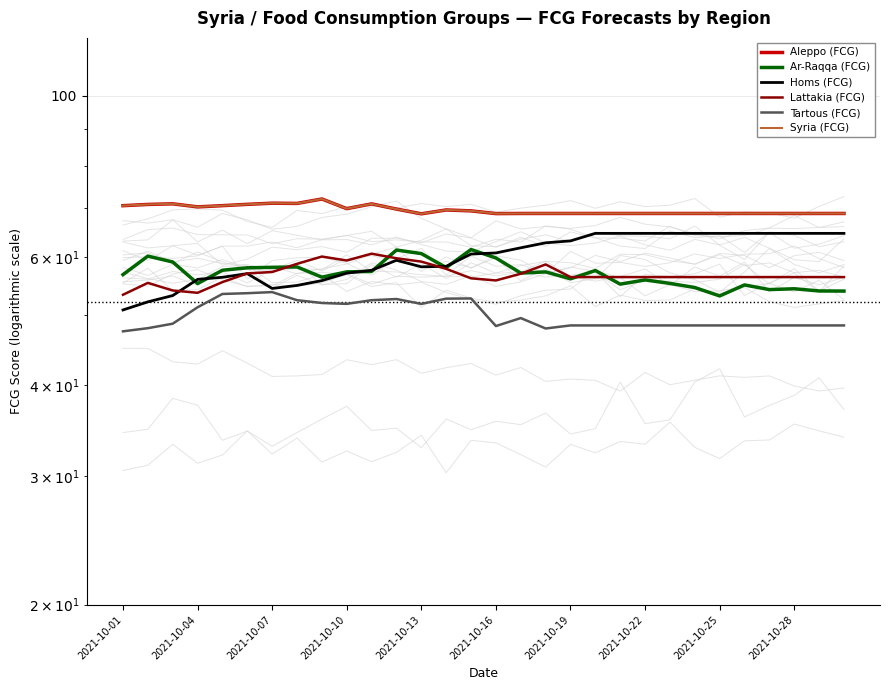

Which series changed the most between 10 and 13?

Lattakia (FCG)